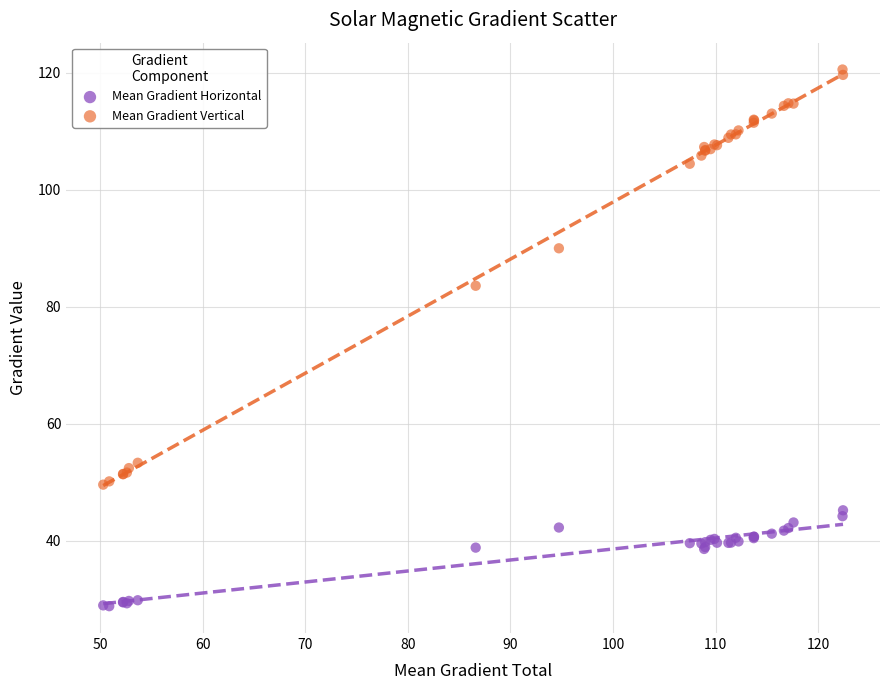

Across all series, what Y value is closest to 74?

83.6